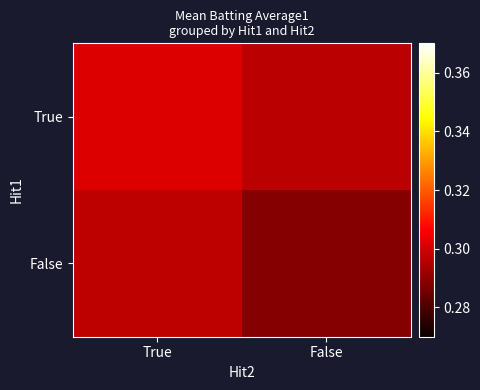

Reading right to left, extract all data points from this chart.

True: False=0.3	True=0.3
False: False=0.3	True=0.3